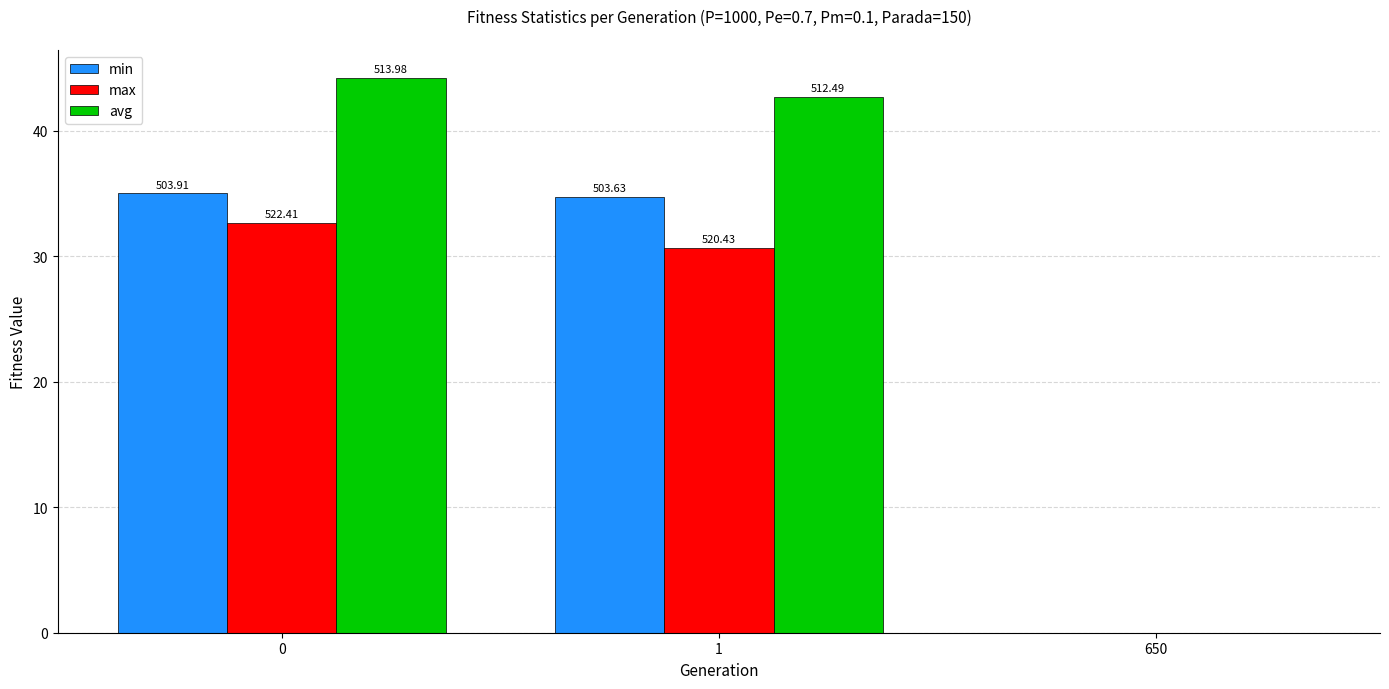

What are all the series names shown in the legend?

min, max, avg